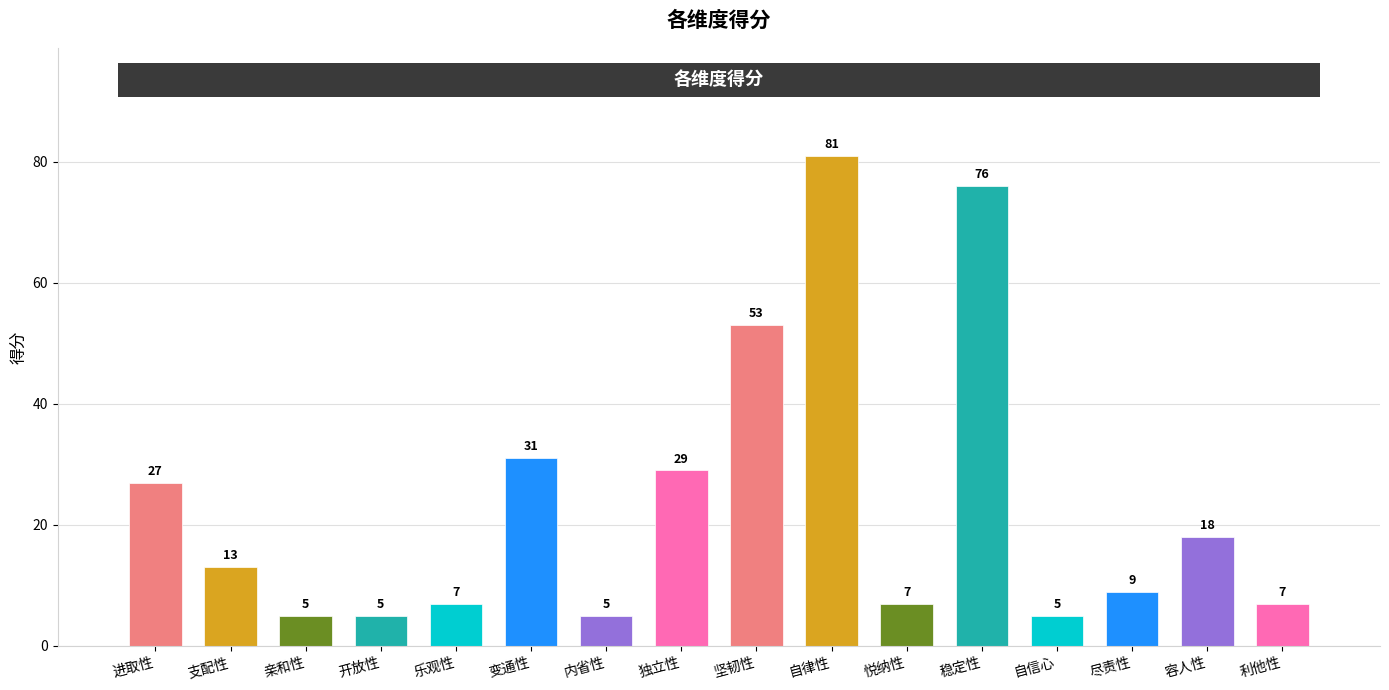

What value does the data have at 悦纳性, to the nearest 5?

5